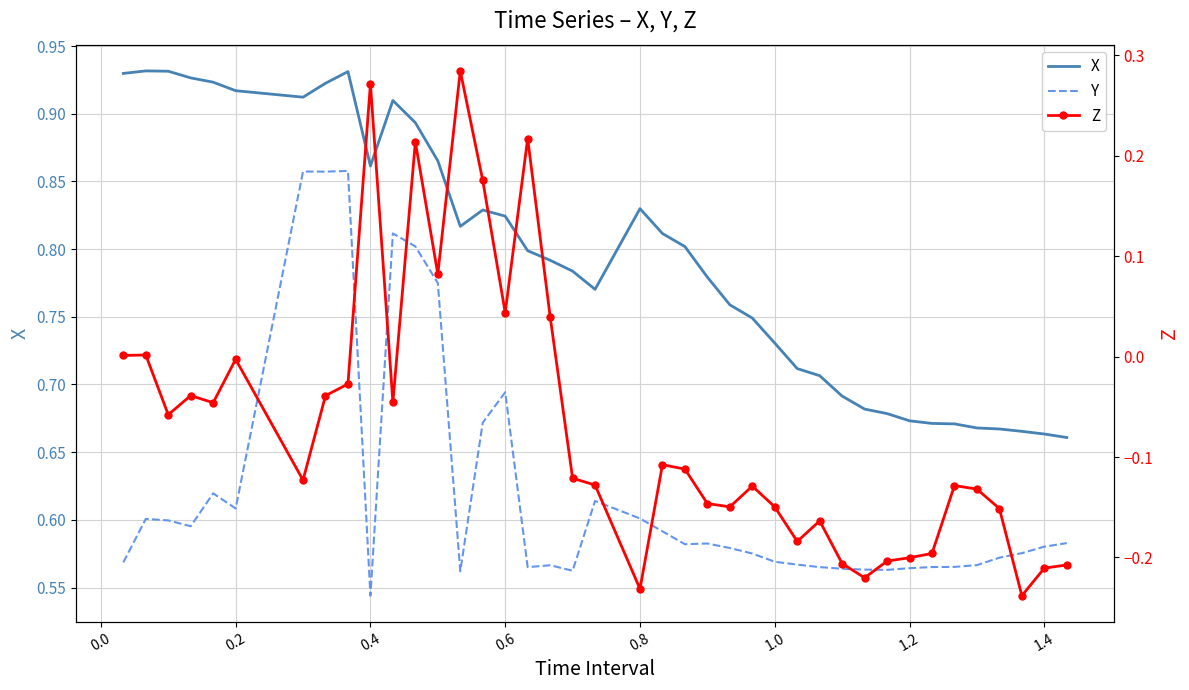

True or false: Y and Z cross at least once.

False